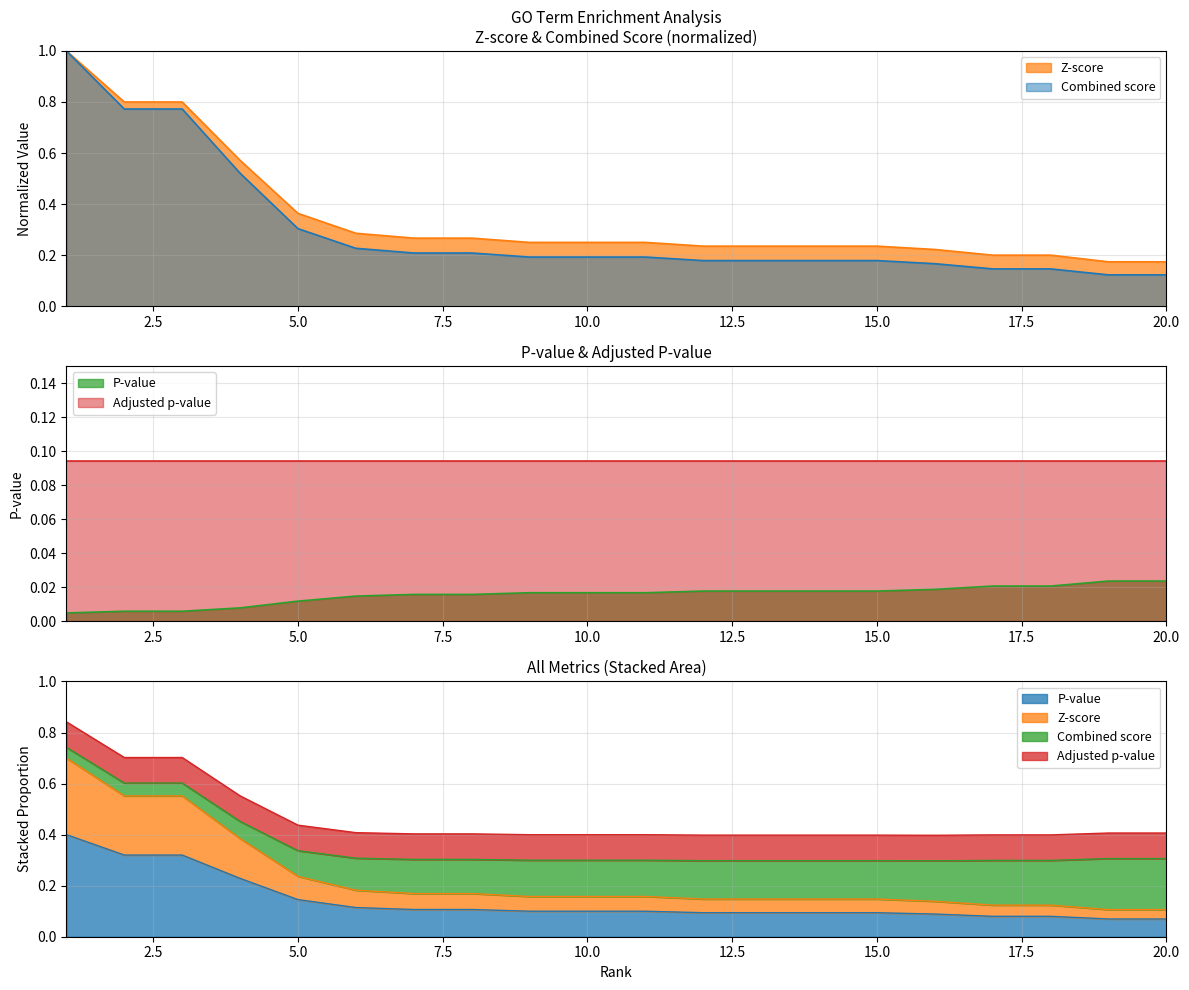

True or false: Combined score and Z-score intersect in this chart.

False